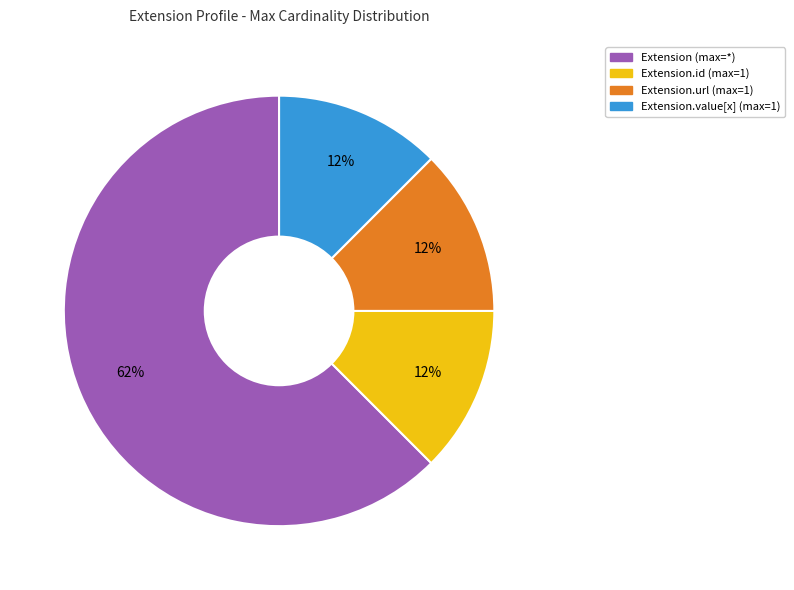

Is there any slice that represents more than half of the pie?

Yes